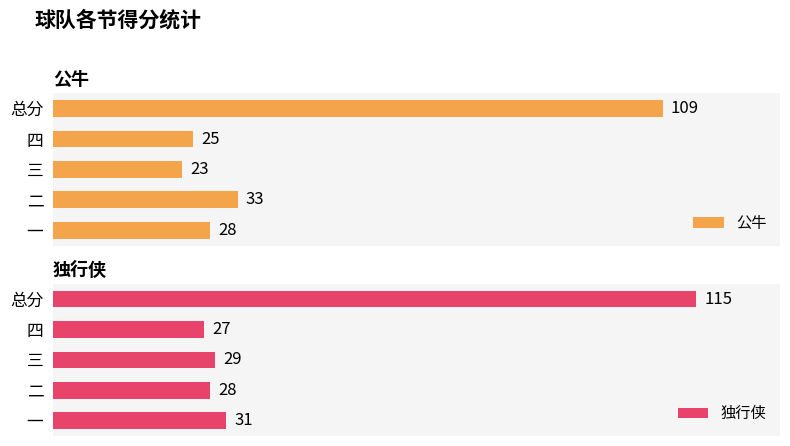

Rank the categories by 公牛 value from lowest to highest.

三, 四, 一, 二, 总分